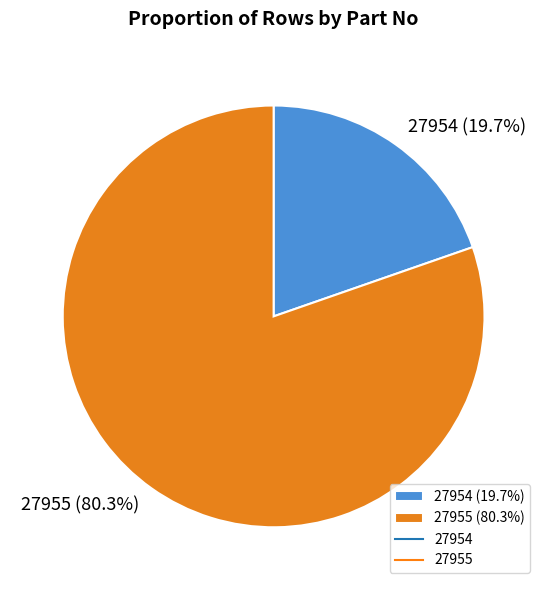

Between 27954 (19.7%) and 27955 (80.3%), which is larger?

27955 (80.3%)